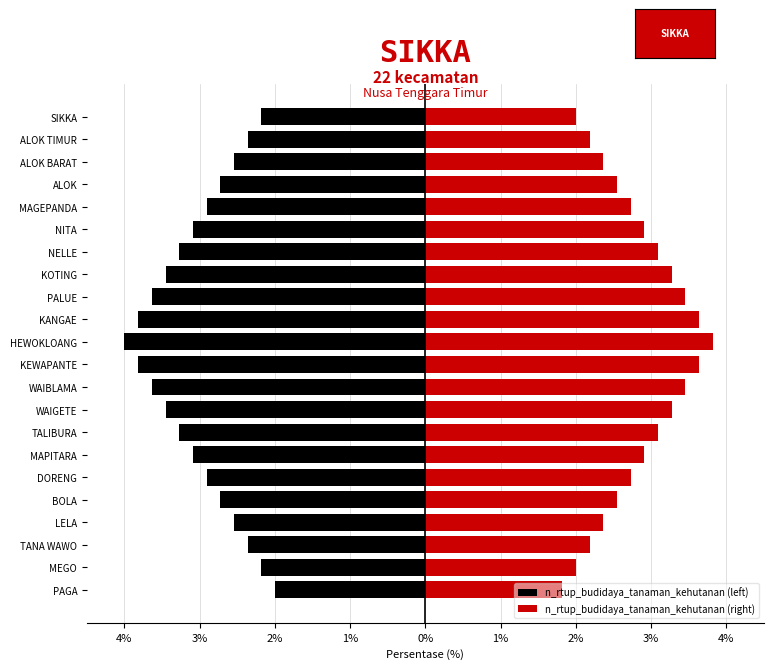

Are the bars grouped side by side (vs. stacked)?

Yes